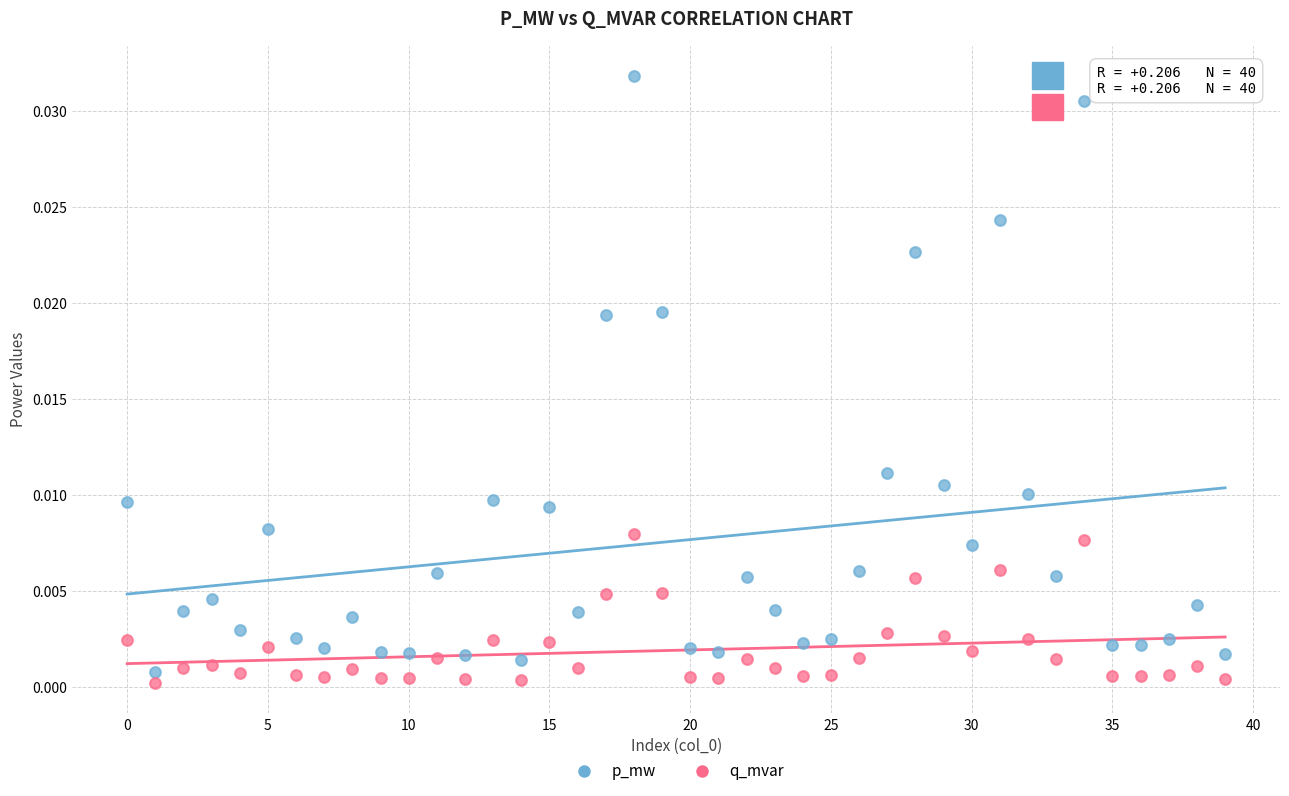

Which series has the largest Y range (max minus min)?

p_mw